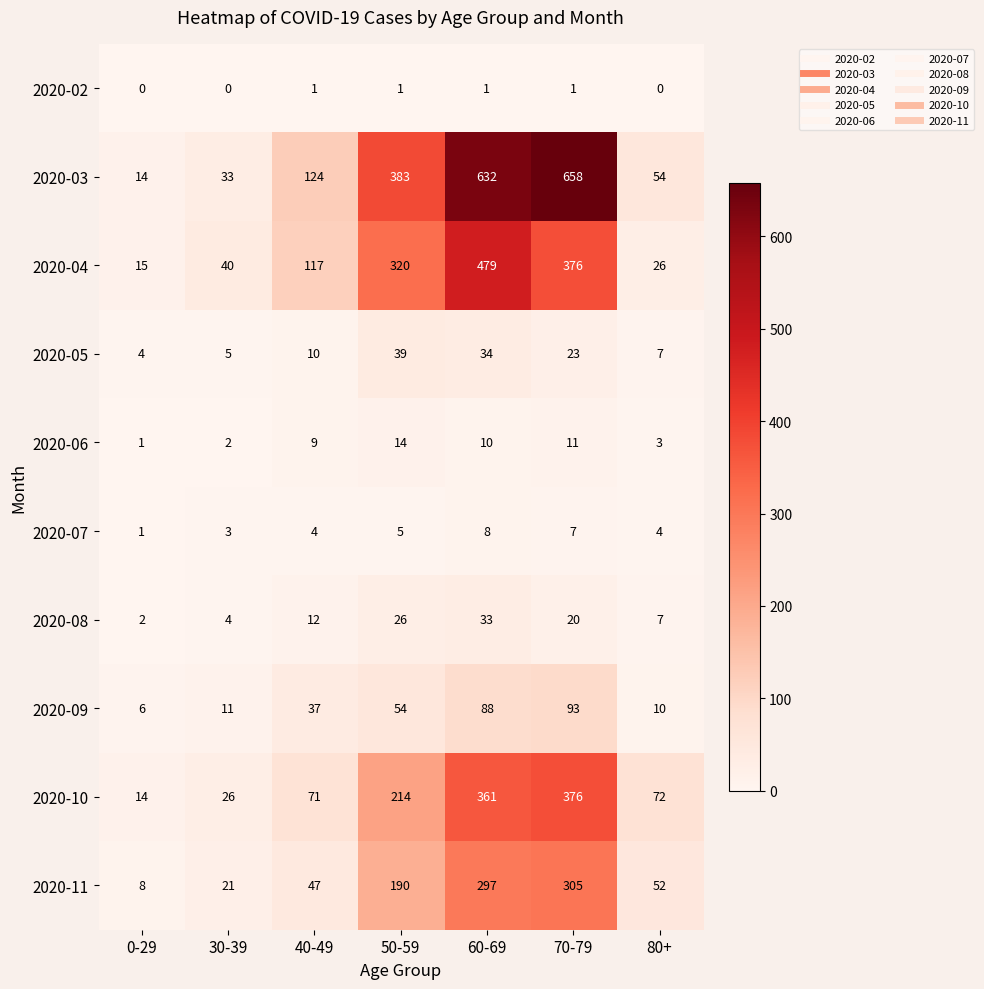

Which series has the largest total across all categories?

2020-03